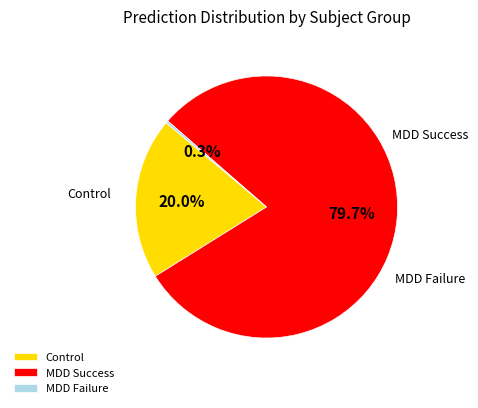

What is the smallest slice in the pie chart?

MDD Failure